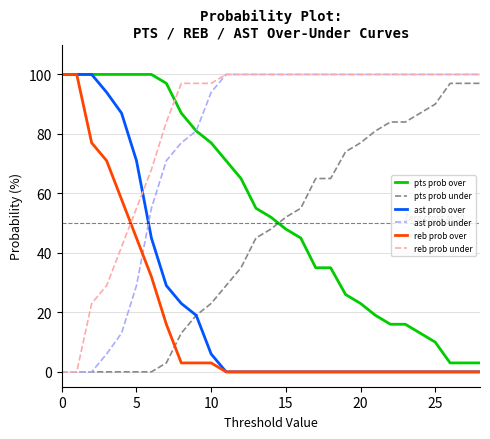

Count the number of categories in the chart.

29